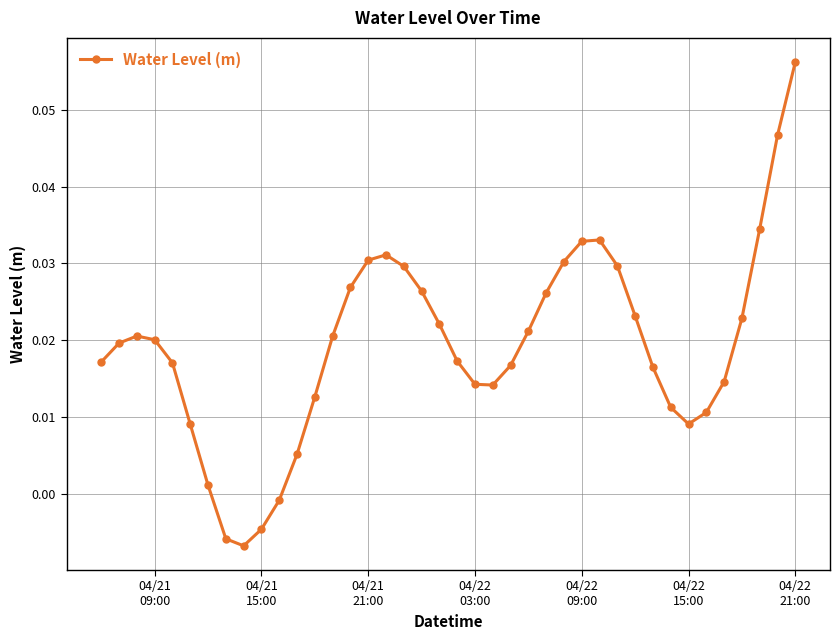

How many points are lower than both their immediate neighbors (excluding endpoints)?

3